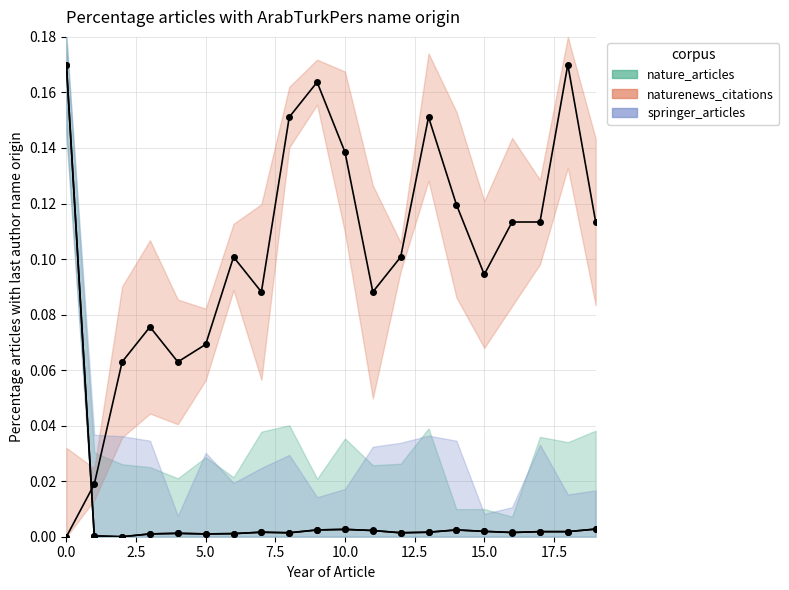

What is the label of the 9th point from the right?

11